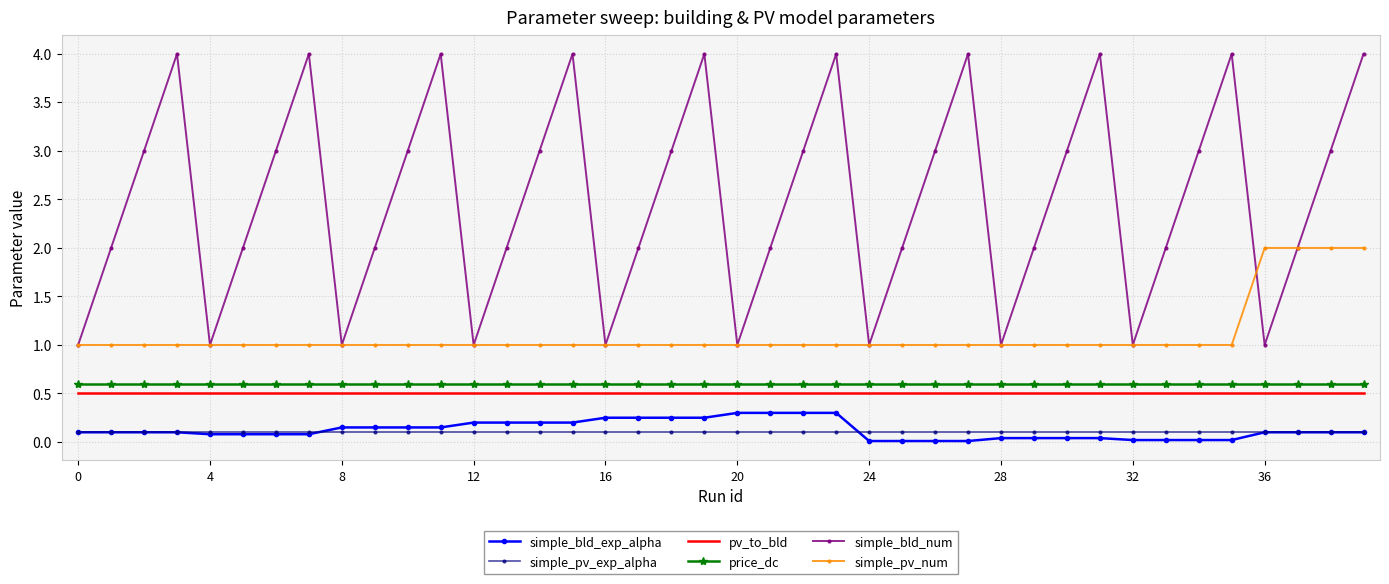

True or false: simple_pv_num and simple_pv_exp_alpha cross at least once.

False